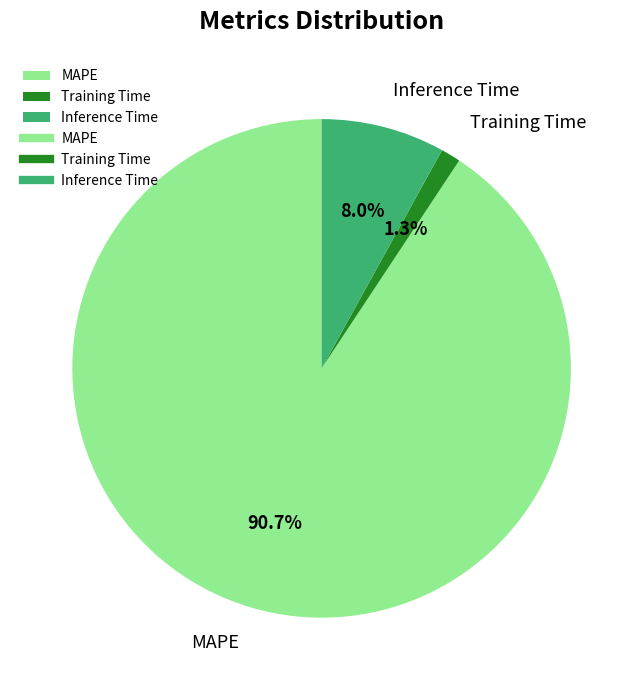

Which slice is the smallest?

Training Time